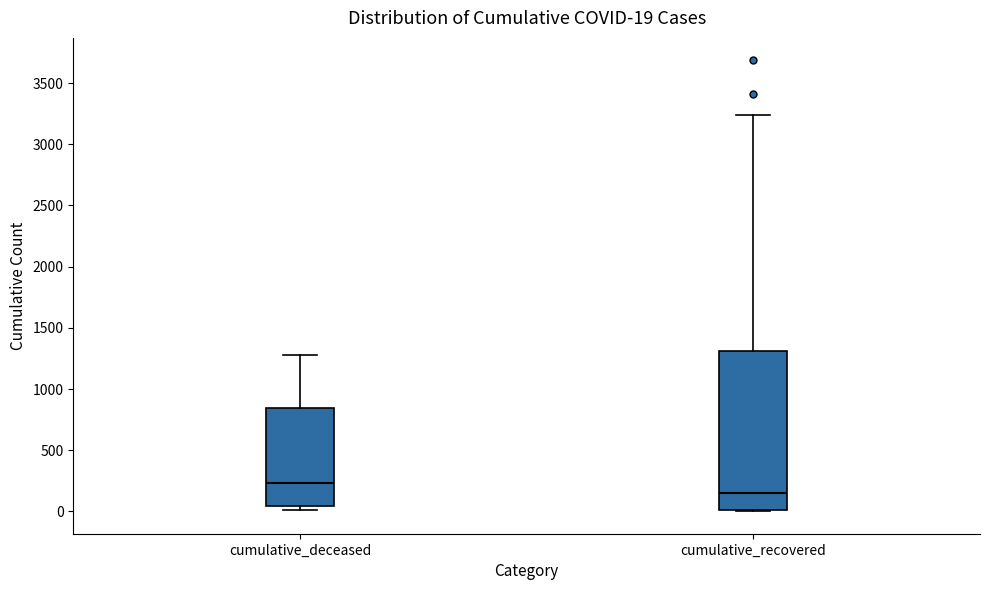

Comparing the boxes themselves (not the whiskers), which one is the tallest?

cumulative_recovered